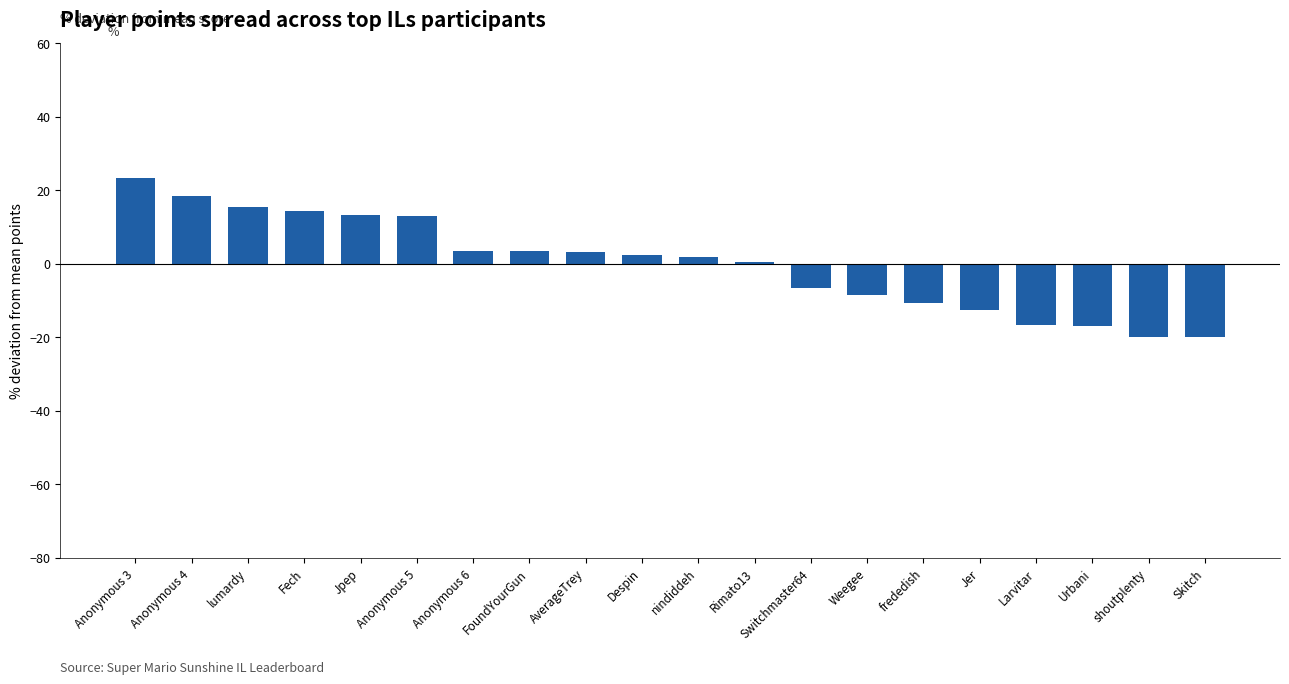

How many data points does each series have?

20